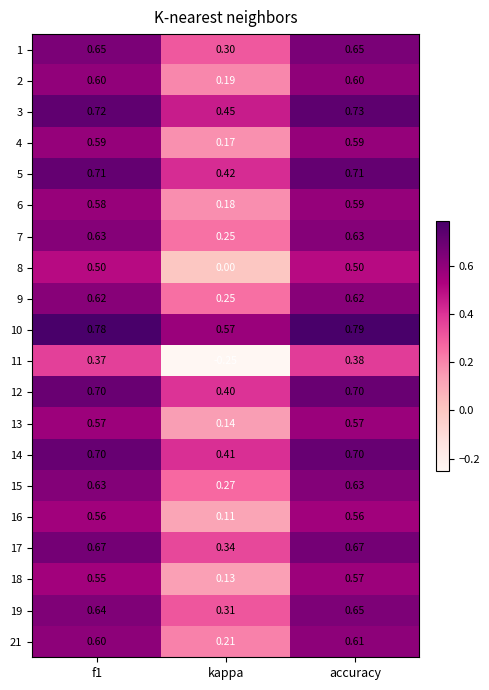

At which label does 21 reach its peak?

accuracy